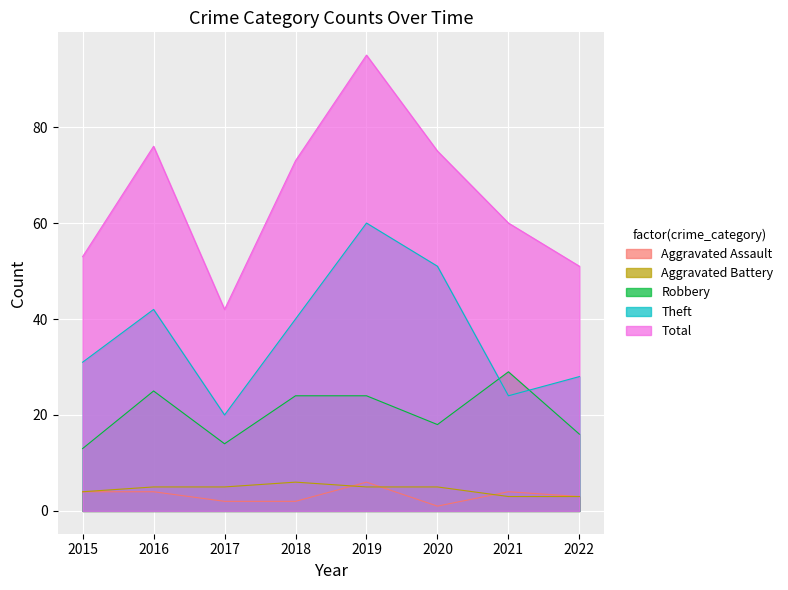

True or false: Aggravated Battery and Robbery intersect in this chart.

False